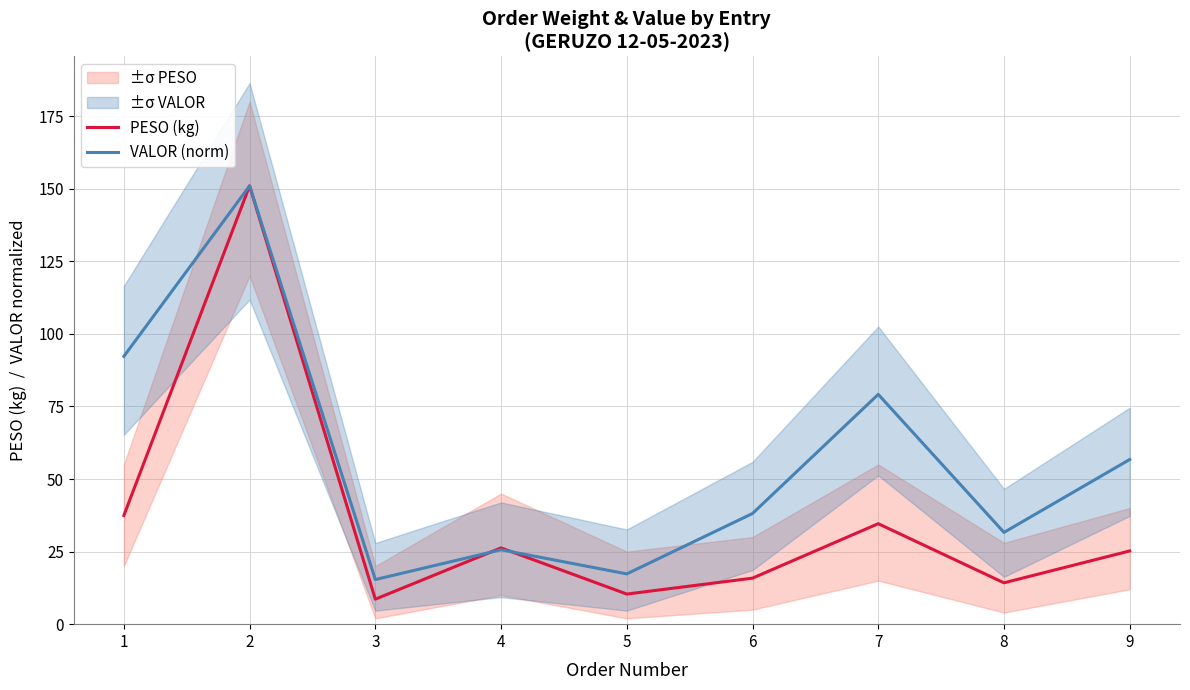

What are all the series names shown in the legend?

PESO (kg), VALOR (norm)